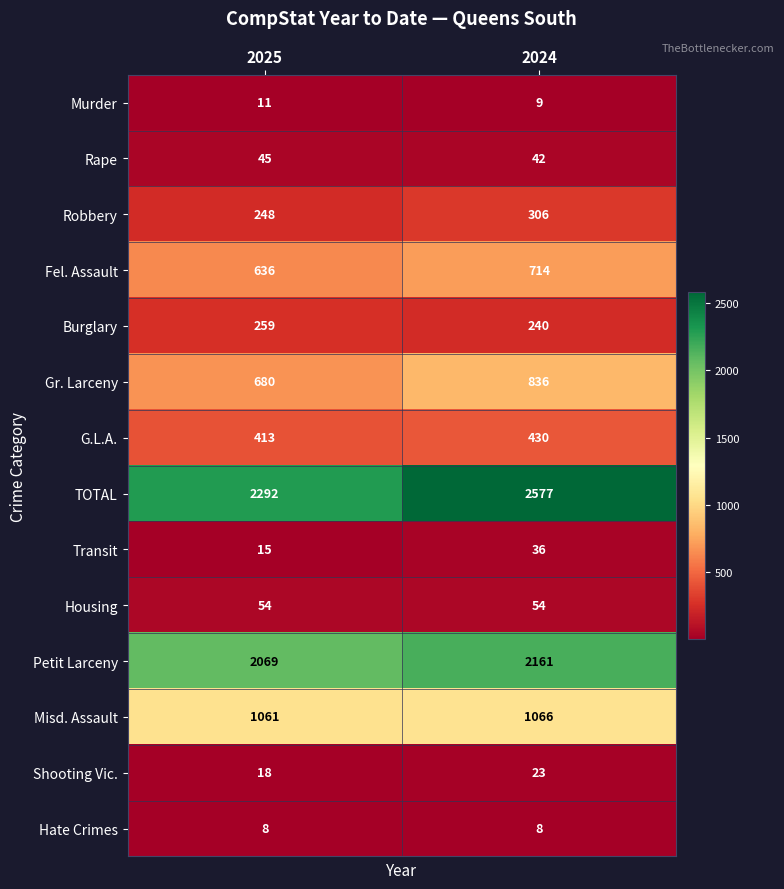

At which label does Rape reach its minimum?

2024